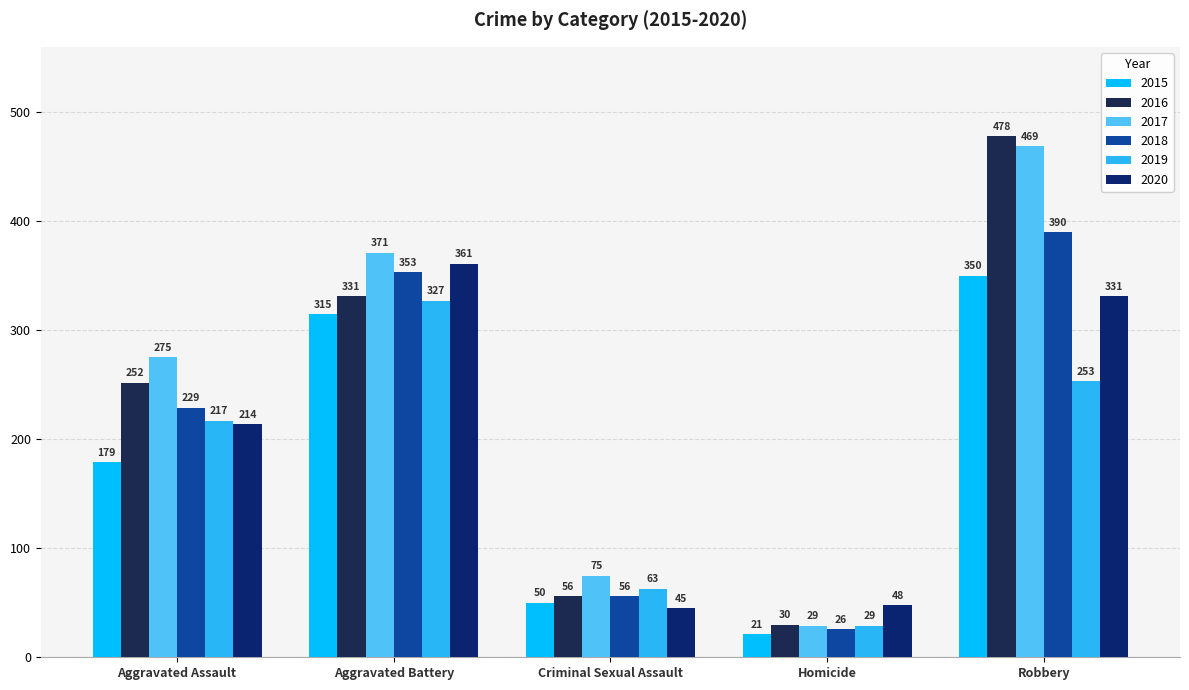

What is the difference between the highest and lowest values at Aggravated Assault?

96